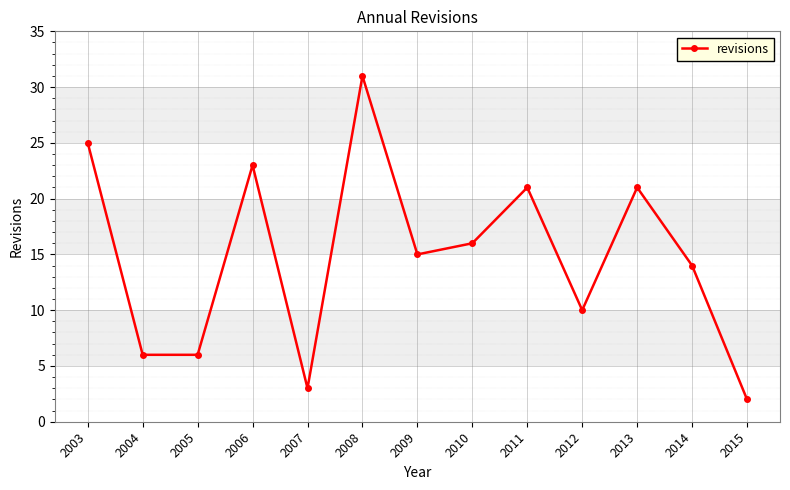

The chart shows a value of 43 at 2008. True or false?

False